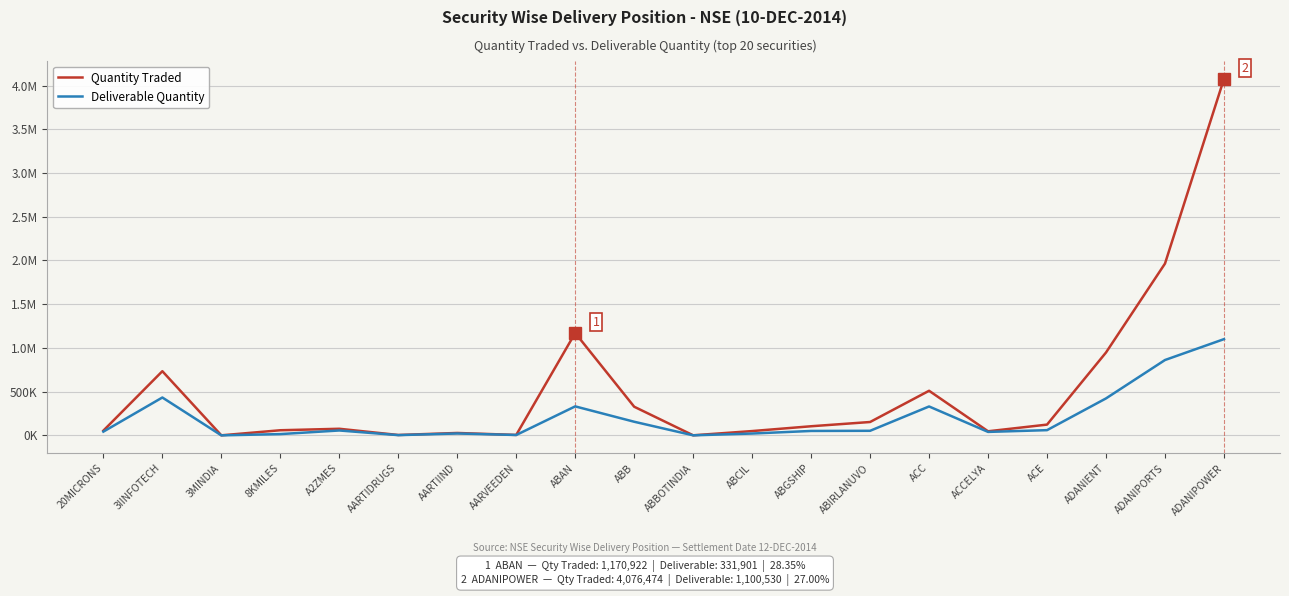

The value of Deliverable Quantity at ABAN is 591677. True or false?

False